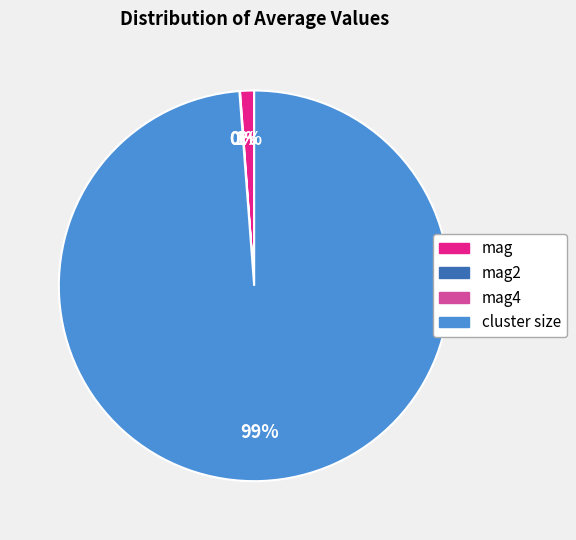

The cluster size slice represents 99% of the pie. True or false?

True